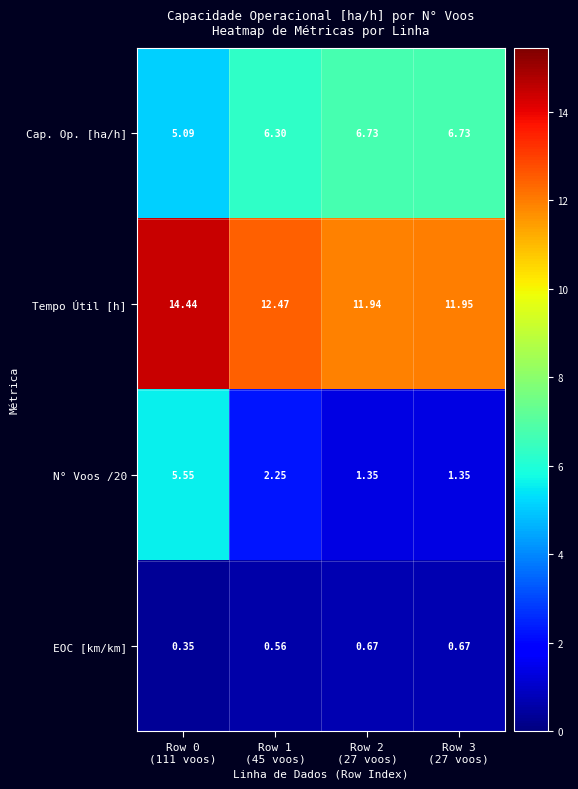

List the series in order of their overall mean, lowest first.

EOC [km/km], N° Voos /20, Cap. Op. [ha/h], Tempo Útil [h]